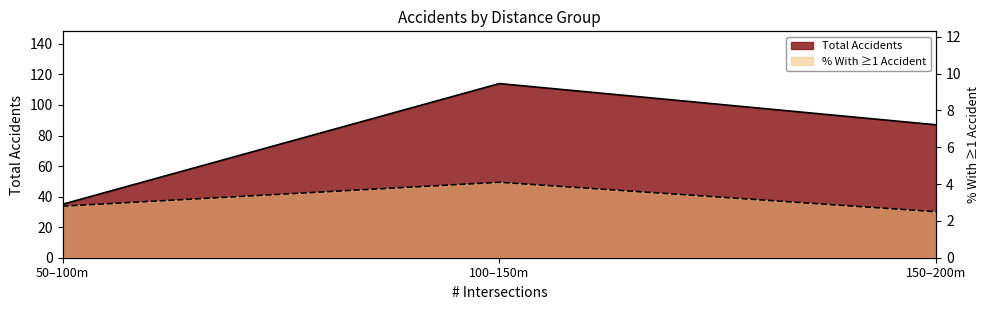

At 50–100m, list the series in order from smallest to largest.

% With >=1 Accident, Total Accidents